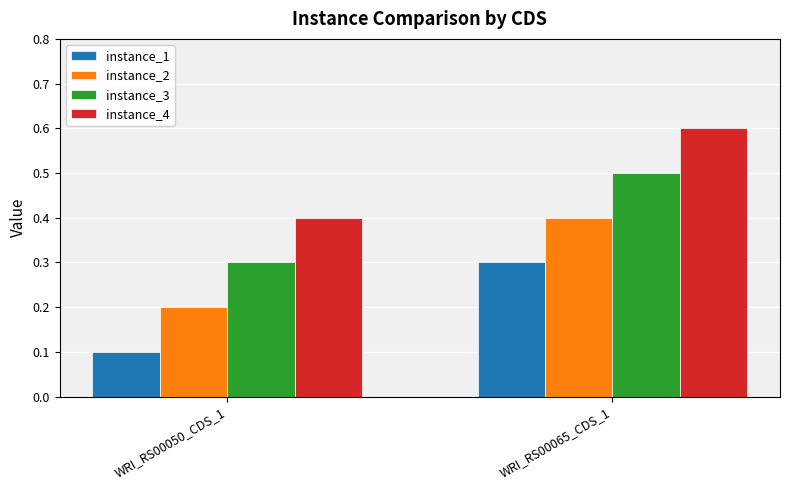

What position from the right is WRI_RS00065_CDS_1?

1